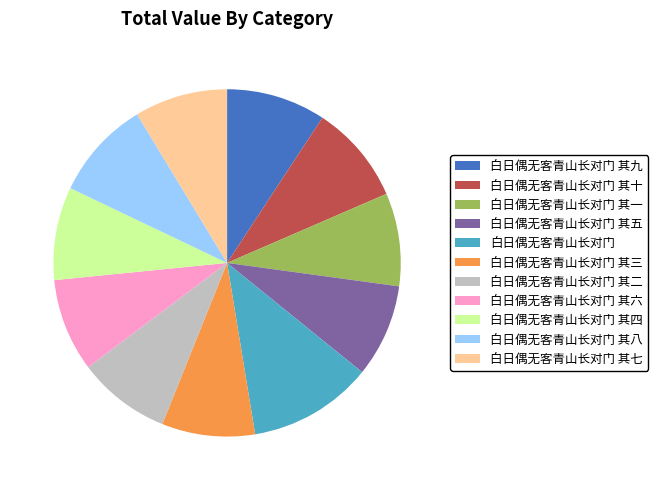

Is there a majority slice in this chart?

No